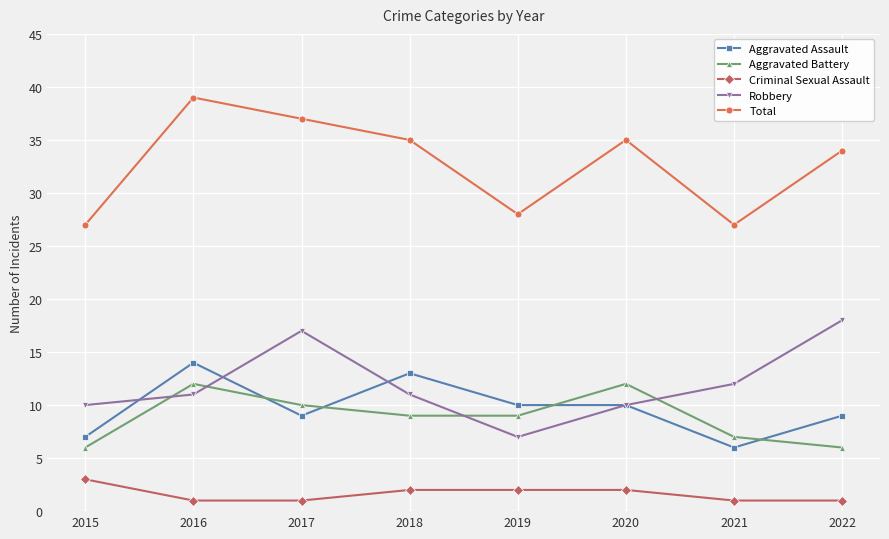

Reading right to left, transcribe all the data shown in this chart.

Aggravated Assault: 9	6	10	10	13	9	14	7
Aggravated Battery: 6	7	12	9	9	10	12	6
Criminal Sexual Assault: 1	1	2	2	2	1	1	3
Robbery: 18	12	10	7	11	17	11	10
Total: 34	27	35	28	35	37	39	27